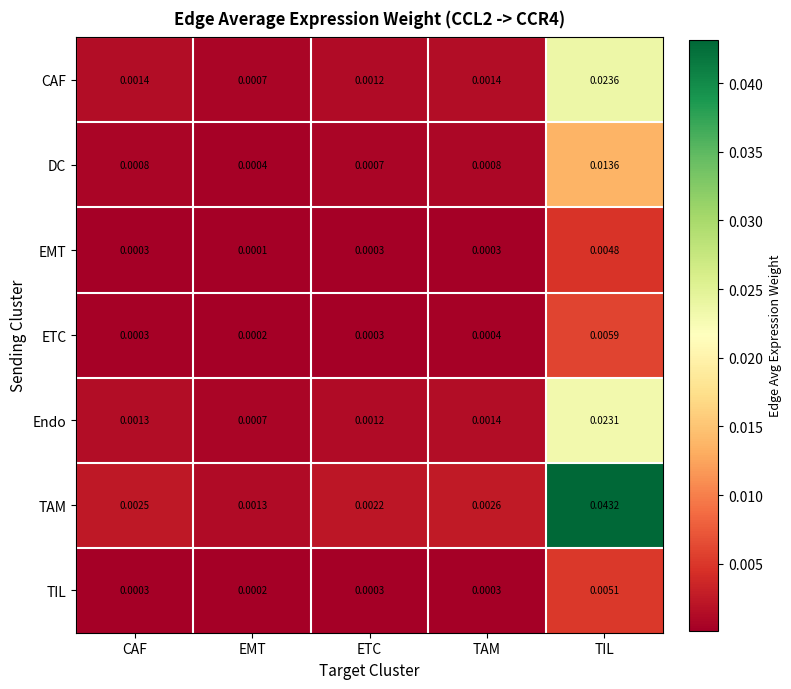

At TIL, list the series in order from smallest to largest.

EMT, TIL, ETC, DC, Endo, CAF, TAM